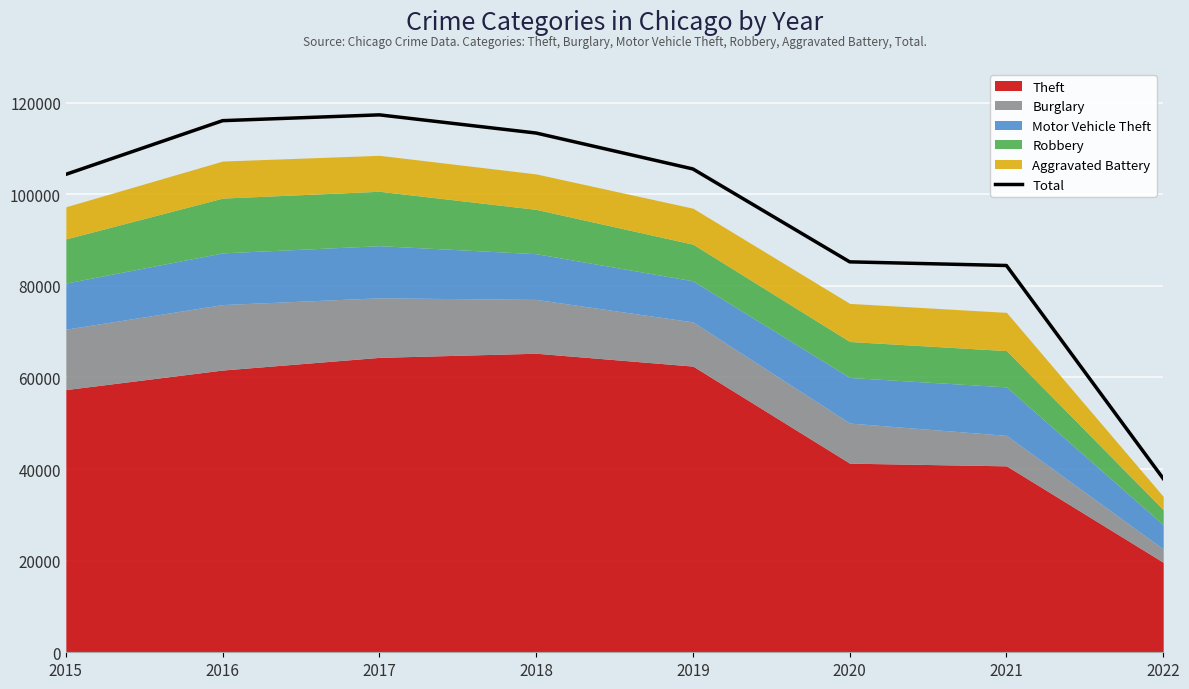

The chart shows a value of 10861 at 2022. True or false?

False